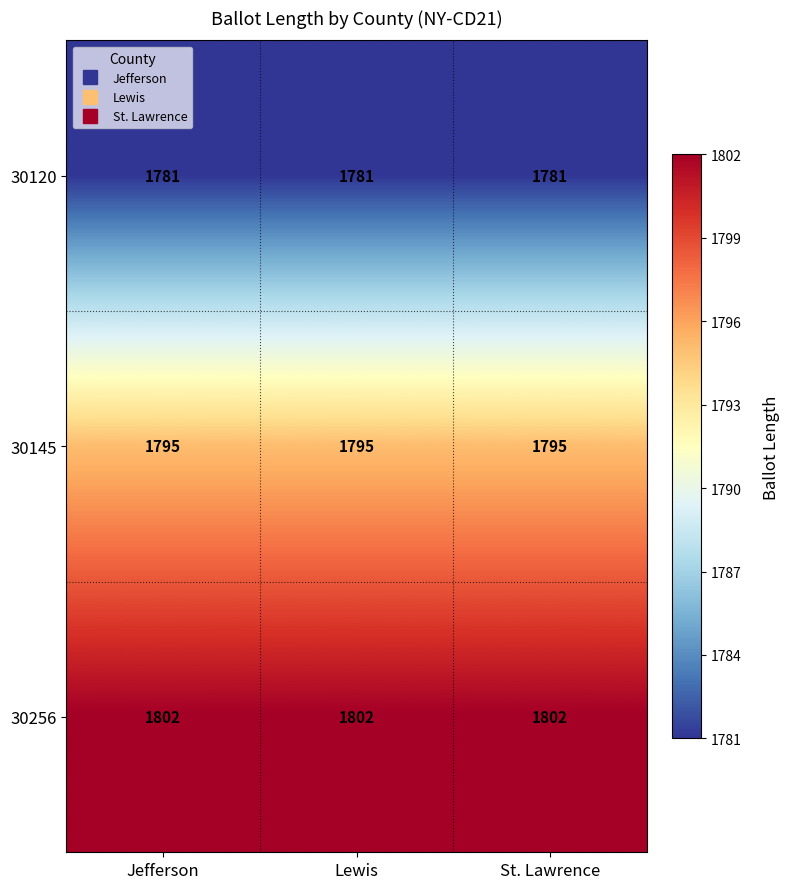

What value does the 30145 series have at Lewis?

1795